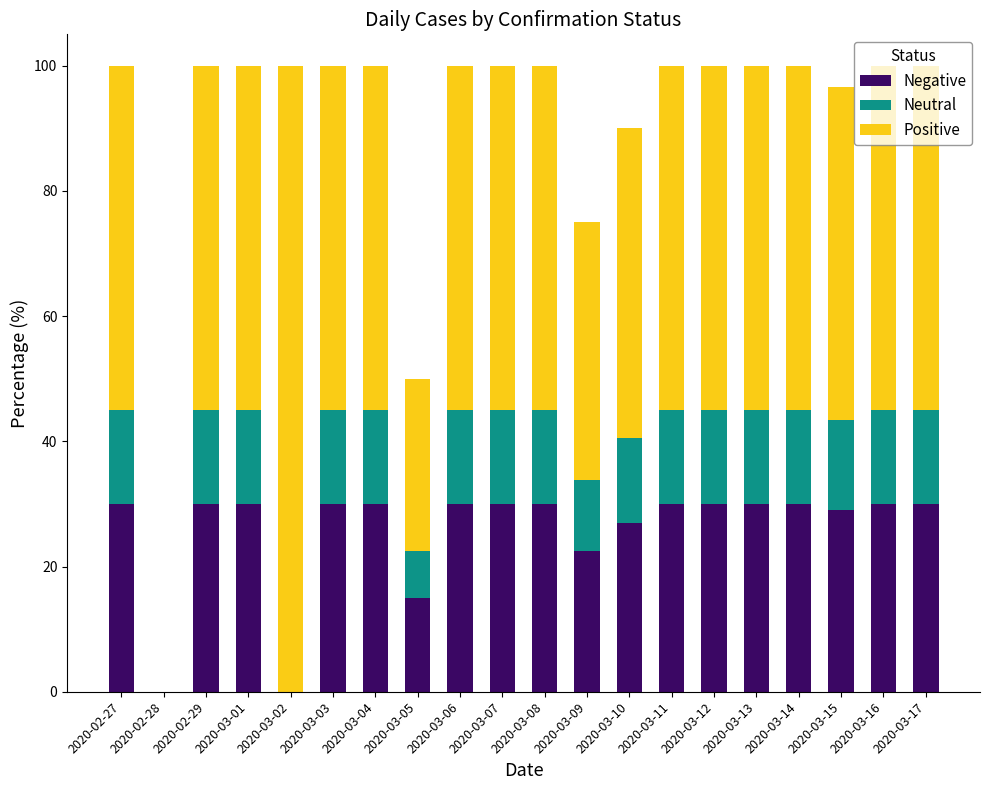

How many data points does each series have?

20